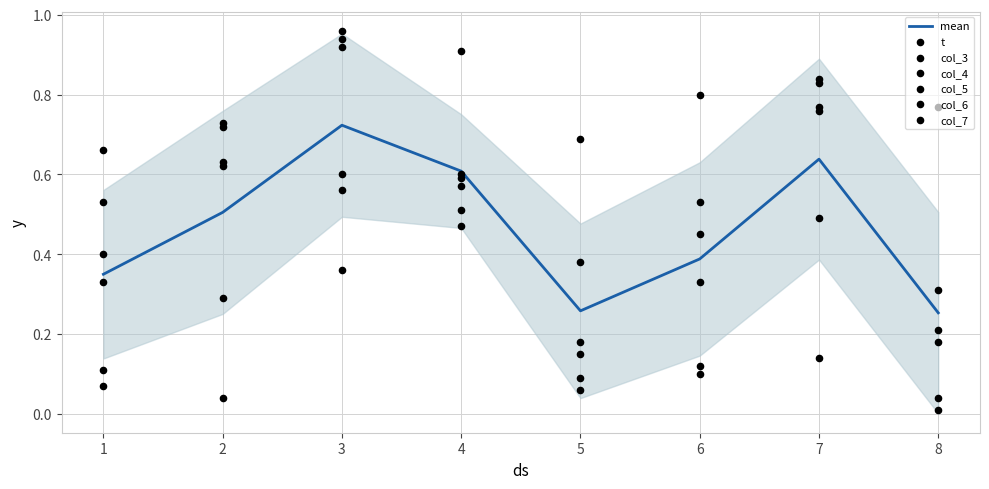

Which series has the largest total across all categories?

col_5